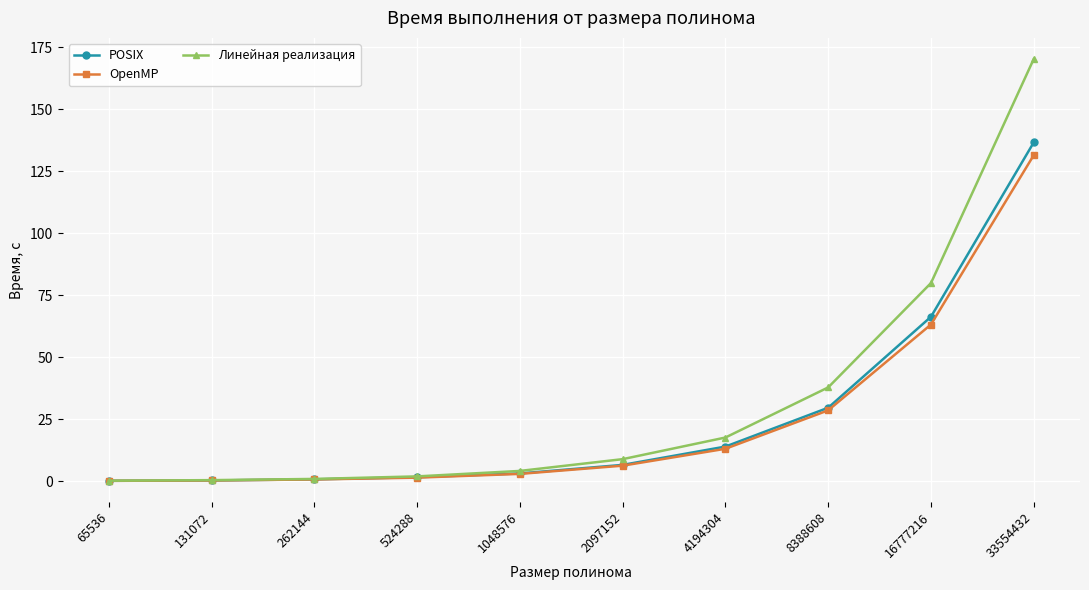

What is the spread (max minus min) of values at 4194304?

4.5